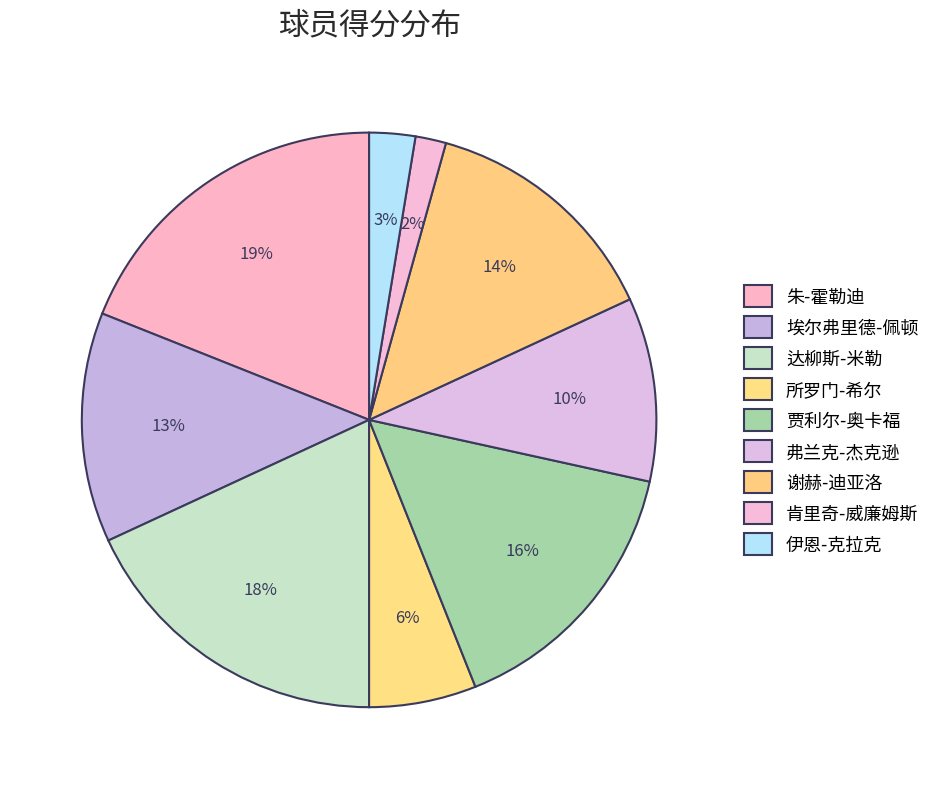

Is 伊恩-克拉克 the majority of the pie?

No